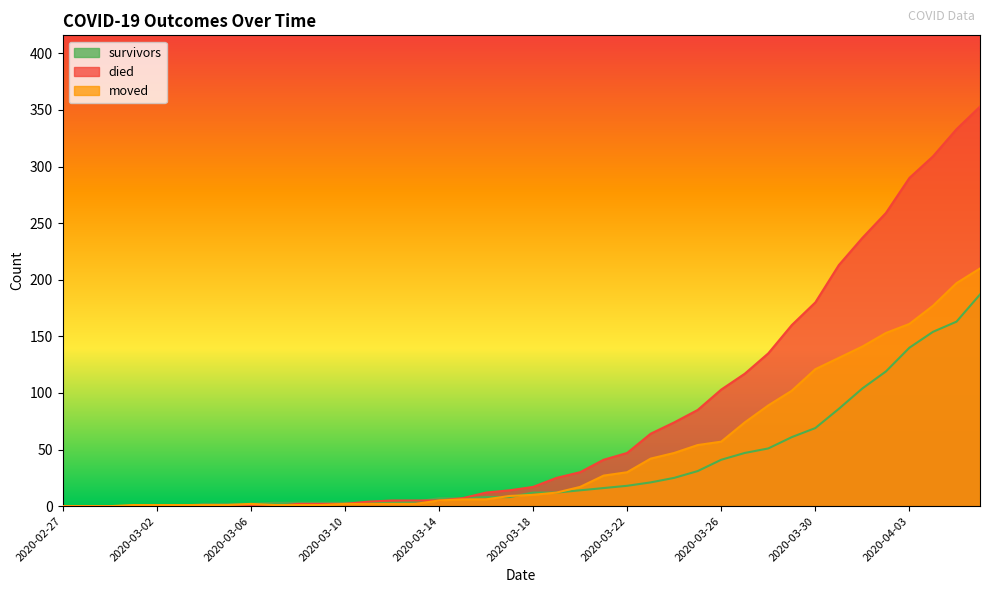

Reading right to left, extract all data points from this chart.

survivors: 187	163	154	140	119	104	86	69	61	51	47	41	31	25	21	18	16	14	12	12	8	8	7	7	4	3	3	3	3	3	3	2	2	2	0	0	0	0	0	0
died: 353	333	309	290	259	237	213	180	160	135	117	103	85	74	64	47	41	30	25	17	14	12	7	5	5	5	4	2	2	2	0	0	0	0	0	0	0	0	0	0
moved: 210	197	177	161	153	141	131	121	102	89	74	57	54	47	42	30	27	17	12	10	9	6	6	5	2	2	2	2	1	1	1	2	1	1	1	1	1	0	0	0